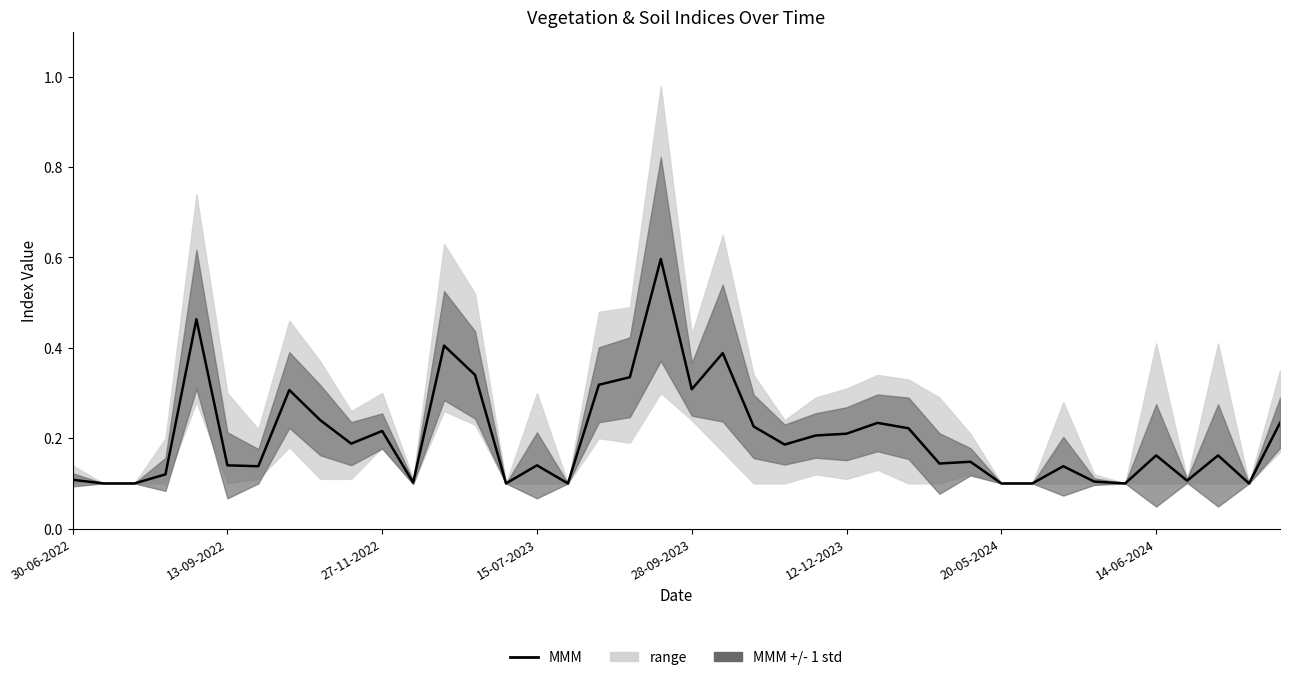

What is the greatest value displayed?

0.6